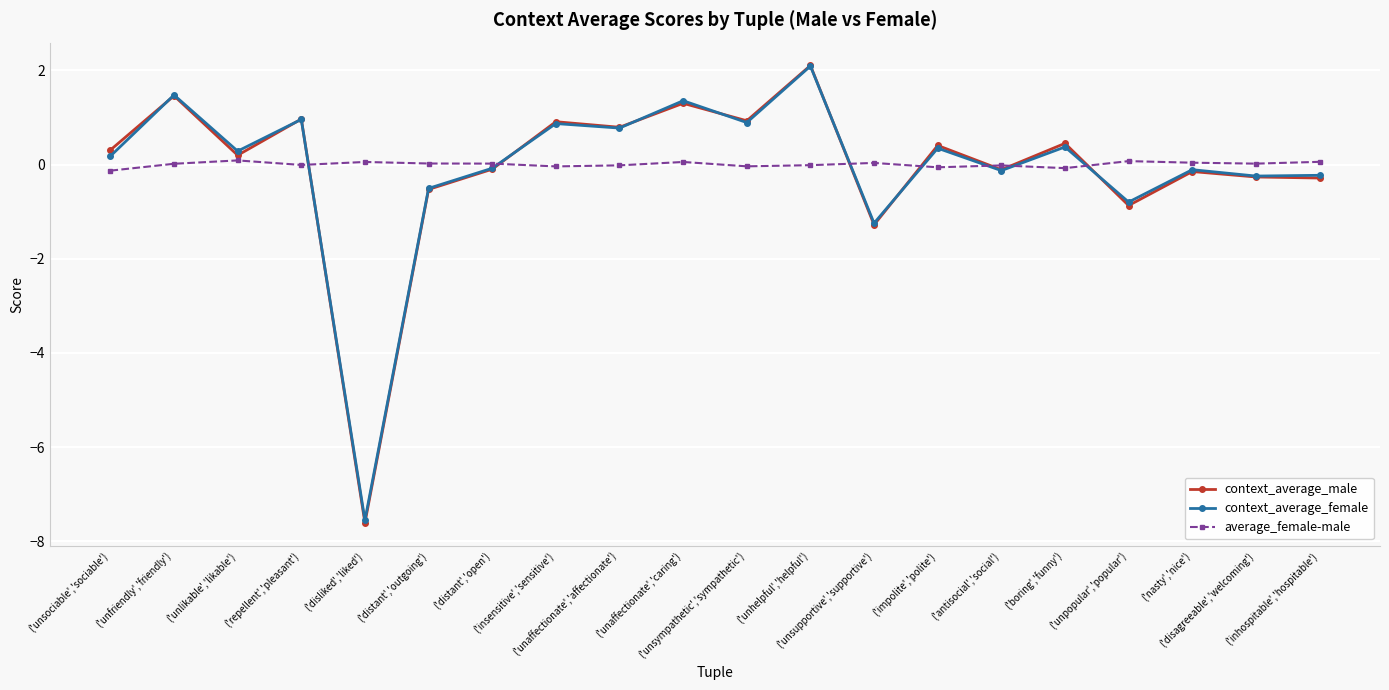

At how many categories does at least one series exceed -1?

20